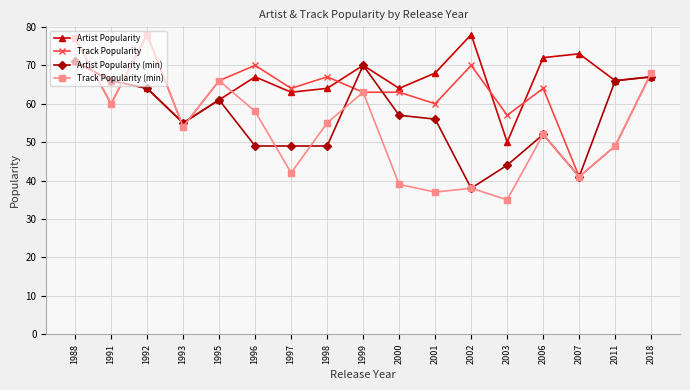

How many interior local valleys does the Track Popularity (min) series have?

6